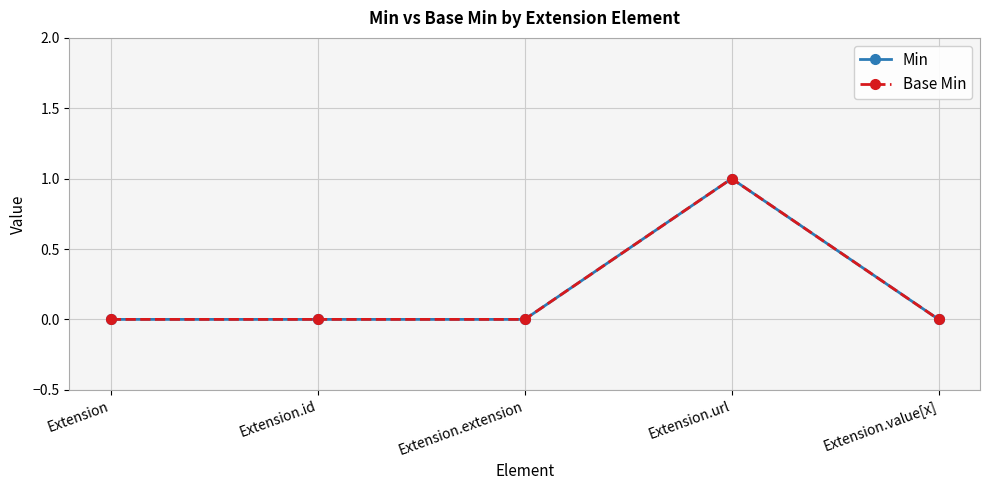

Is this an area chart (filled region under the line)?

No